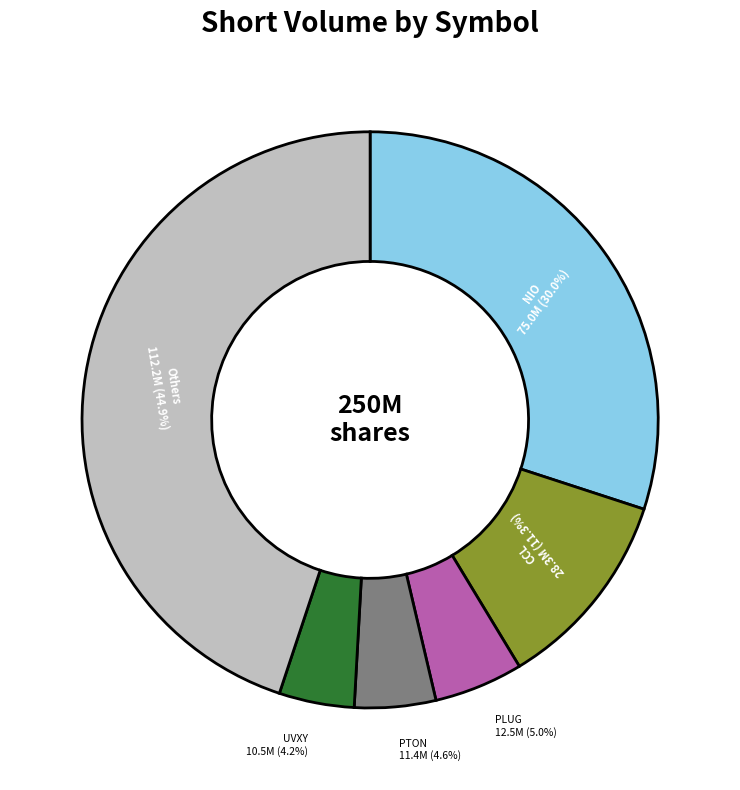

Which slice is the largest?

Others